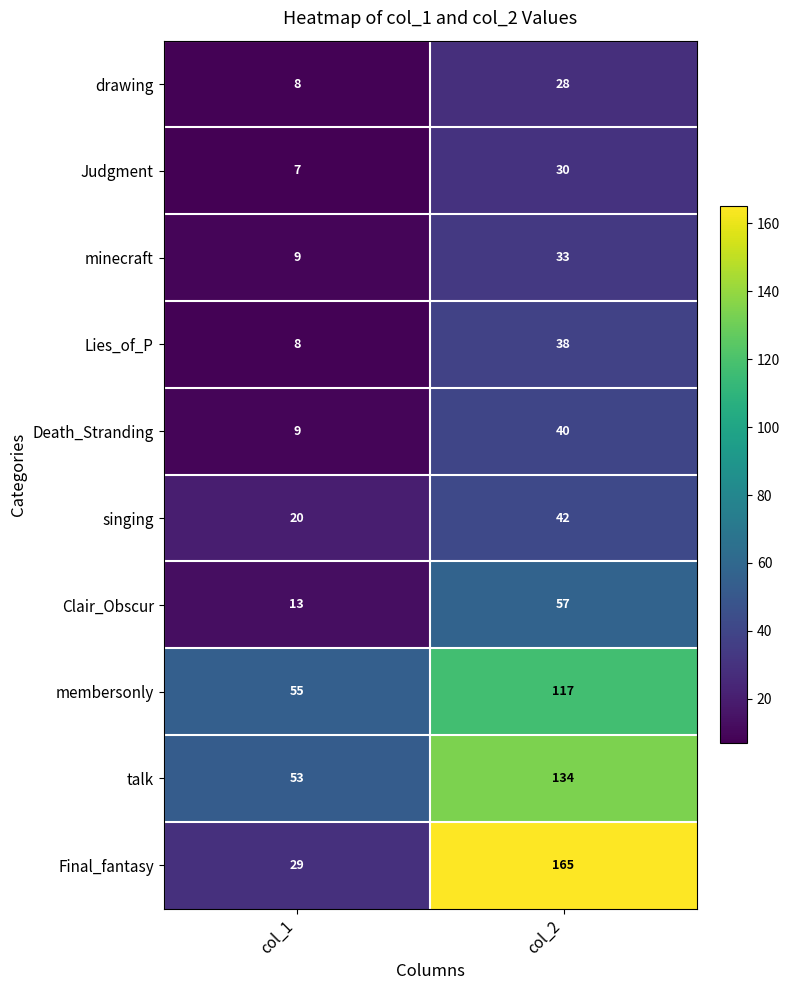

Between col_1 and col_2, which series saw the biggest shift?

Final_fantasy